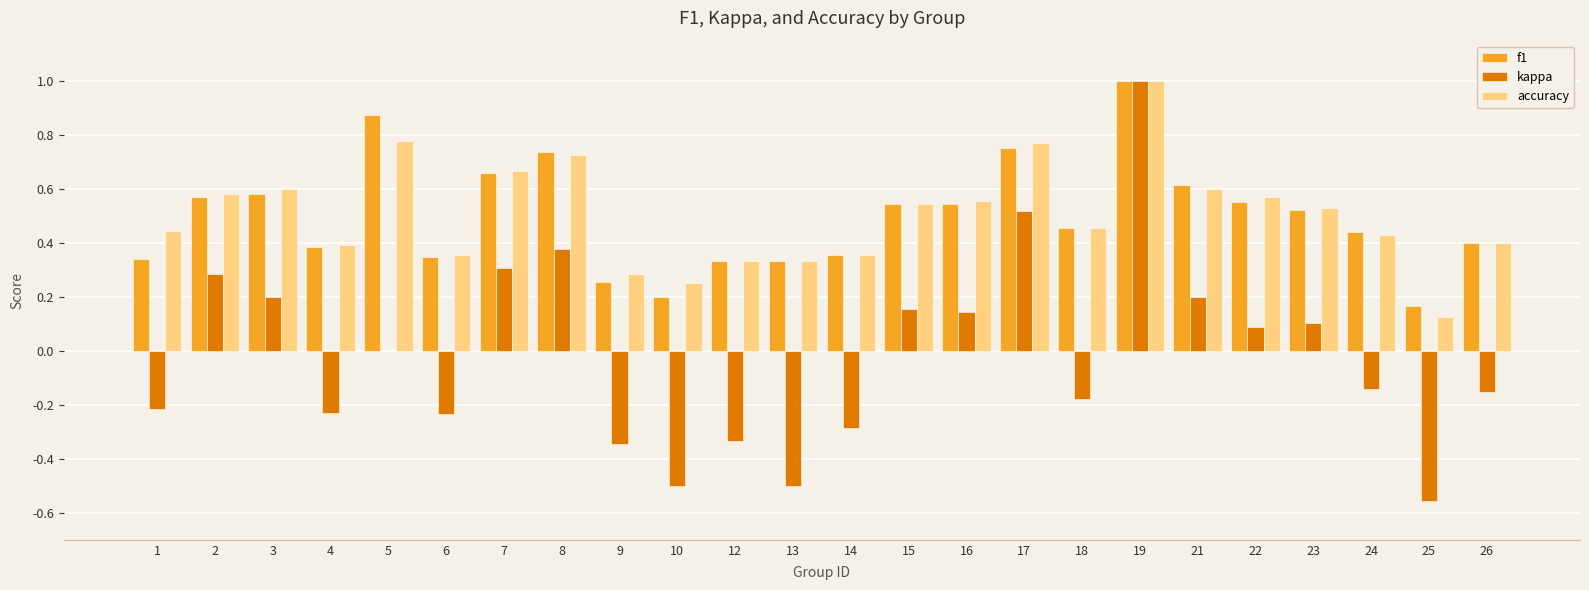

The accuracy series shows 0.6 at 16. True or false?

True